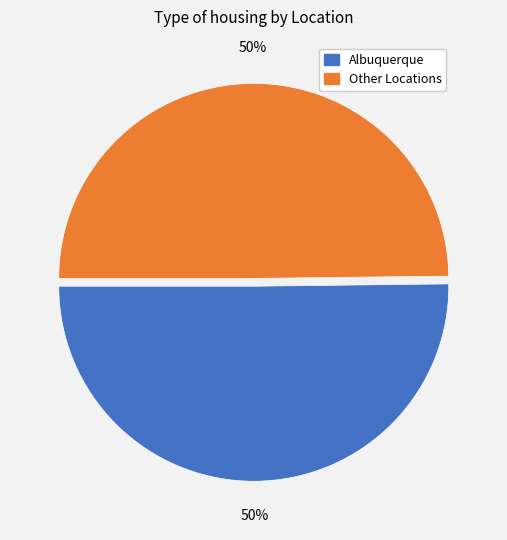

Is the sum of Albuquerque and Other Locations greater than half?

Yes